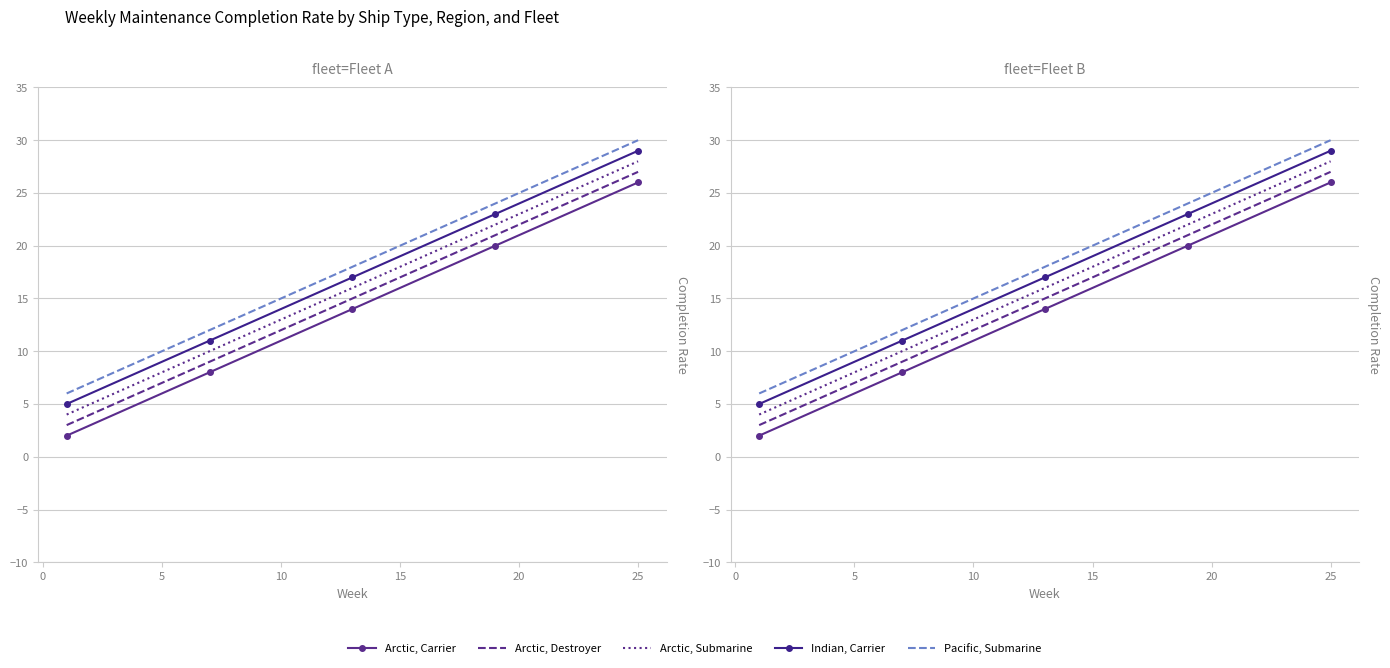

How many lines are shown in the chart?

5